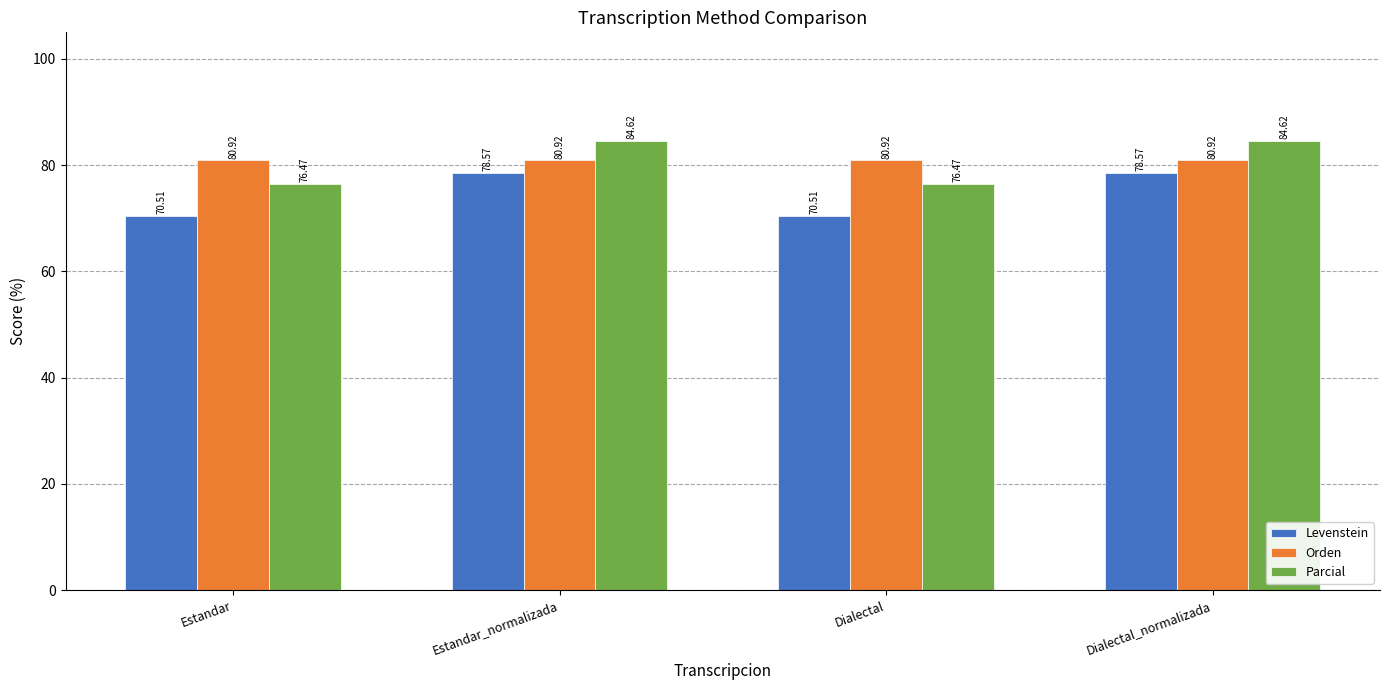

Reading right to left, what are all the values shown in this chart?

Levenstein: 78.6	70.5	78.6	70.5
Orden: 80.9	80.9	80.9	80.9
Parcial: 84.6	76.5	84.6	76.5